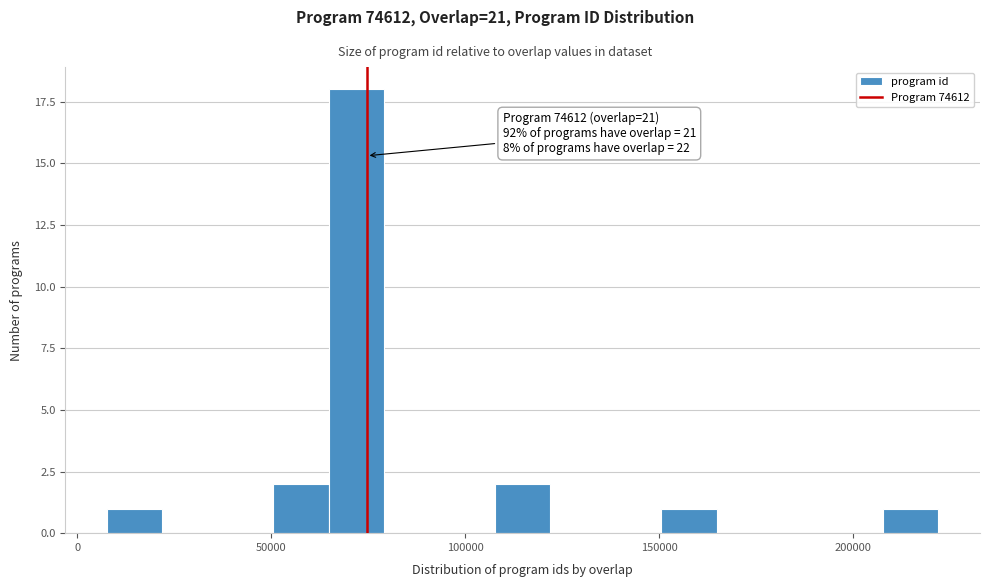

Around what value on the x-axis is the tallest bar? Give the approximate position of its centre, as read against the axis.

70000